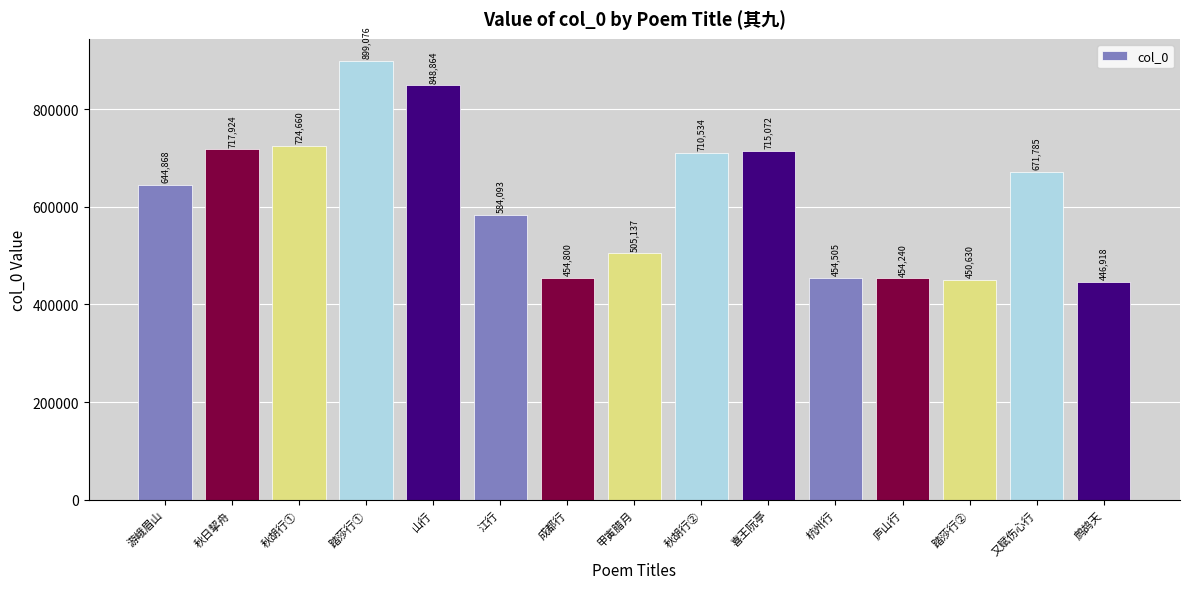

What is the smallest value displayed?

446918